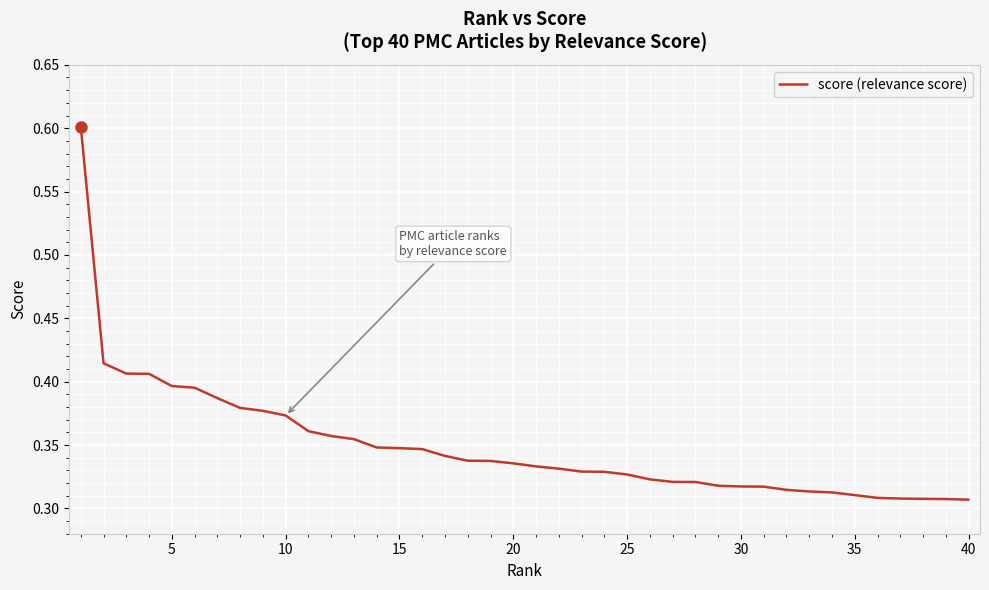

Does the chart display data point markers on the line(s)?

No